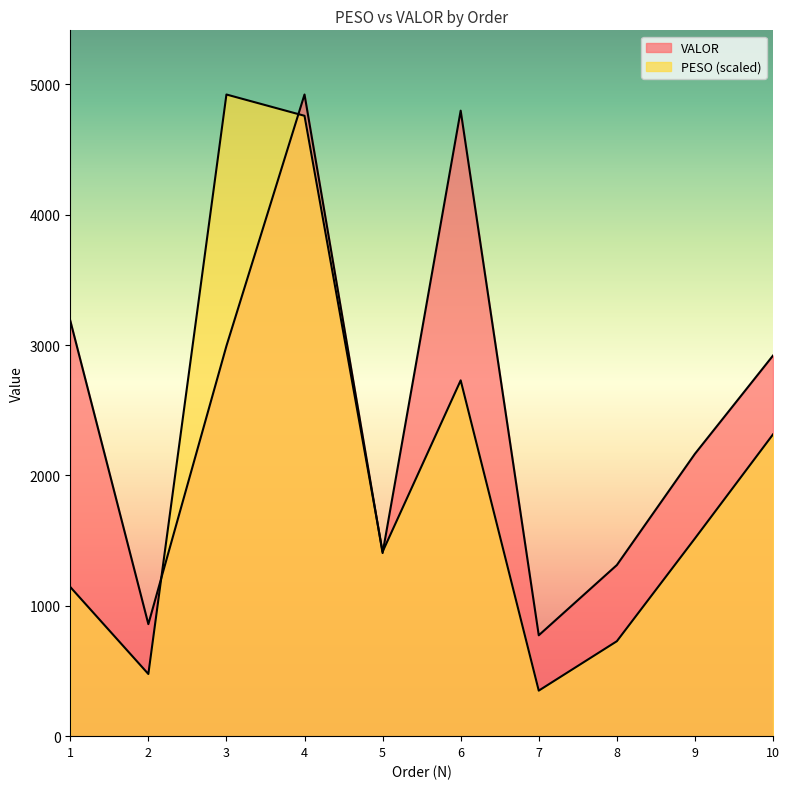

What is the difference between the second highest and minimum values in the PESO series?

4410.3